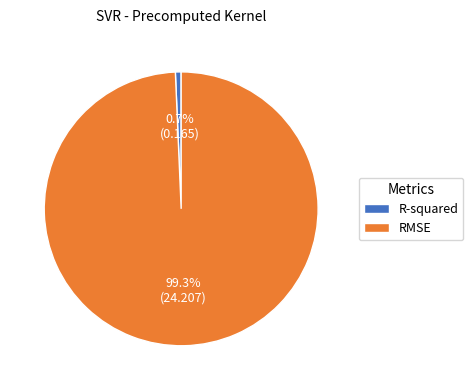

What is the total percentage of R-squared and RMSE?

100.0%